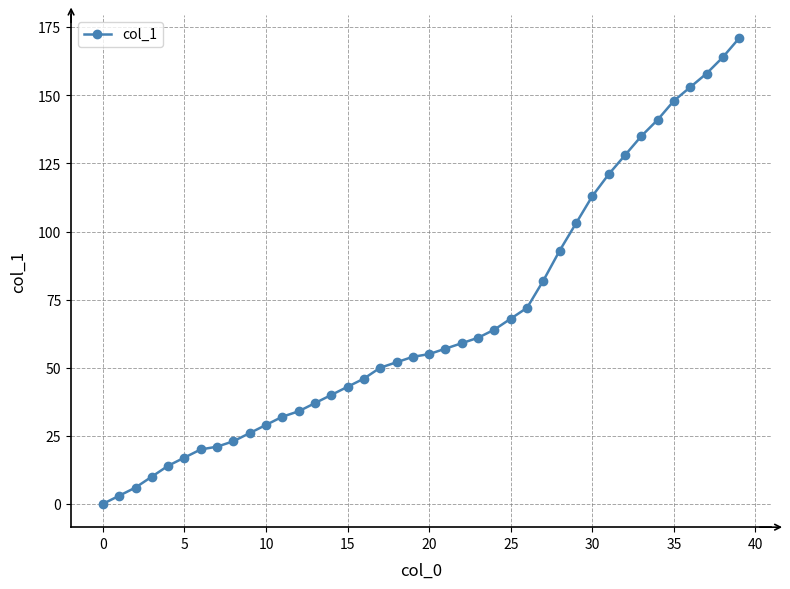

What is the difference between the maximum and minimum values?

171